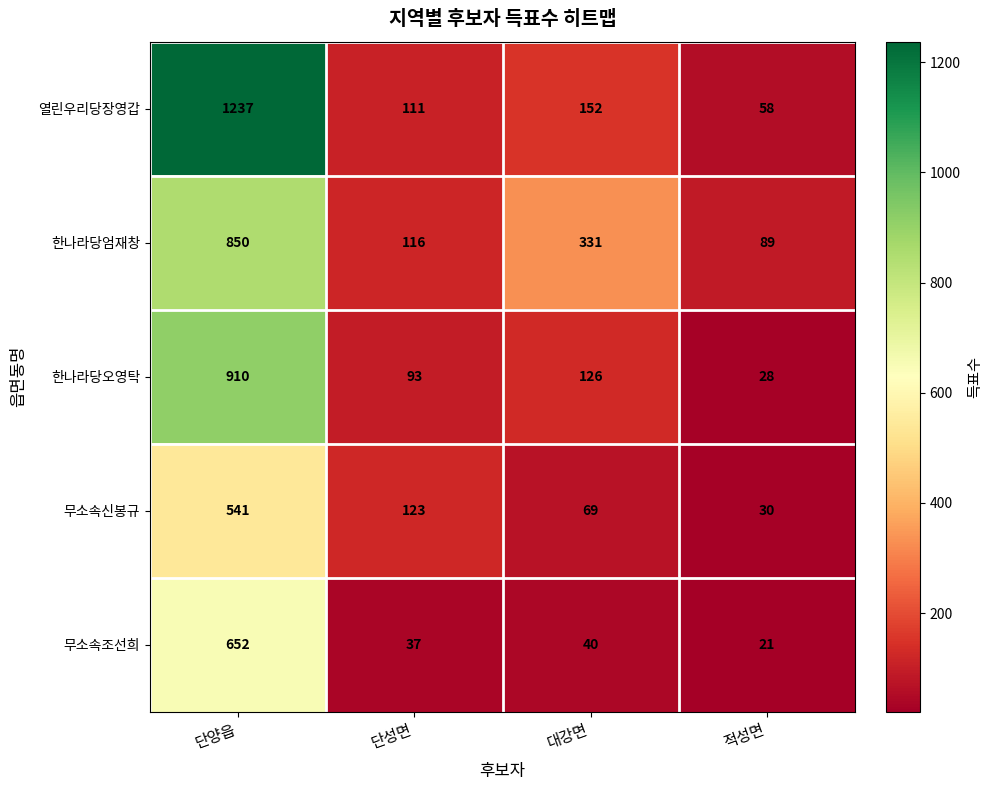

Reading right to left, what are all the values shown in this chart?

열린우리당장영갑: 58	152	111	1237
한나라당엄재창: 89	331	116	850
한나라당오영탁: 28	126	93	910
무소속신봉규: 30	69	123	541
무소속조선희: 21	40	37	652